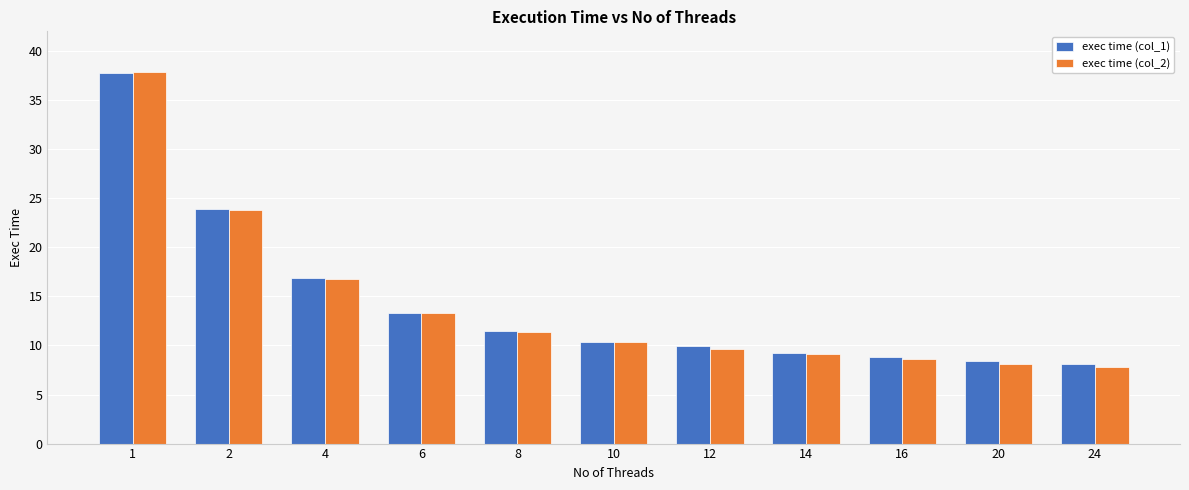

What is the lowest value of the exec time (col_2) series?

7.8